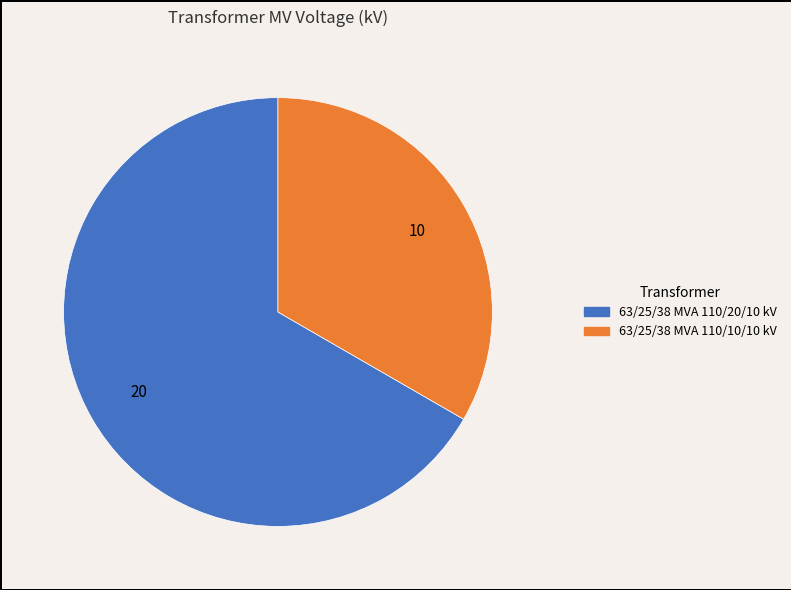

The 63/25/38 MVA 110/20/10 kV slice represents 73% of the pie. True or false?

False